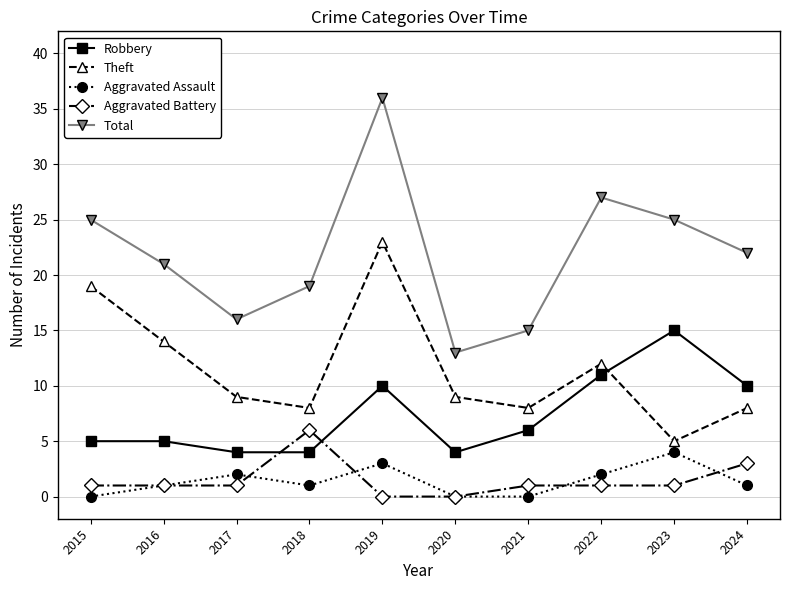

How many lines are shown in the chart?

5